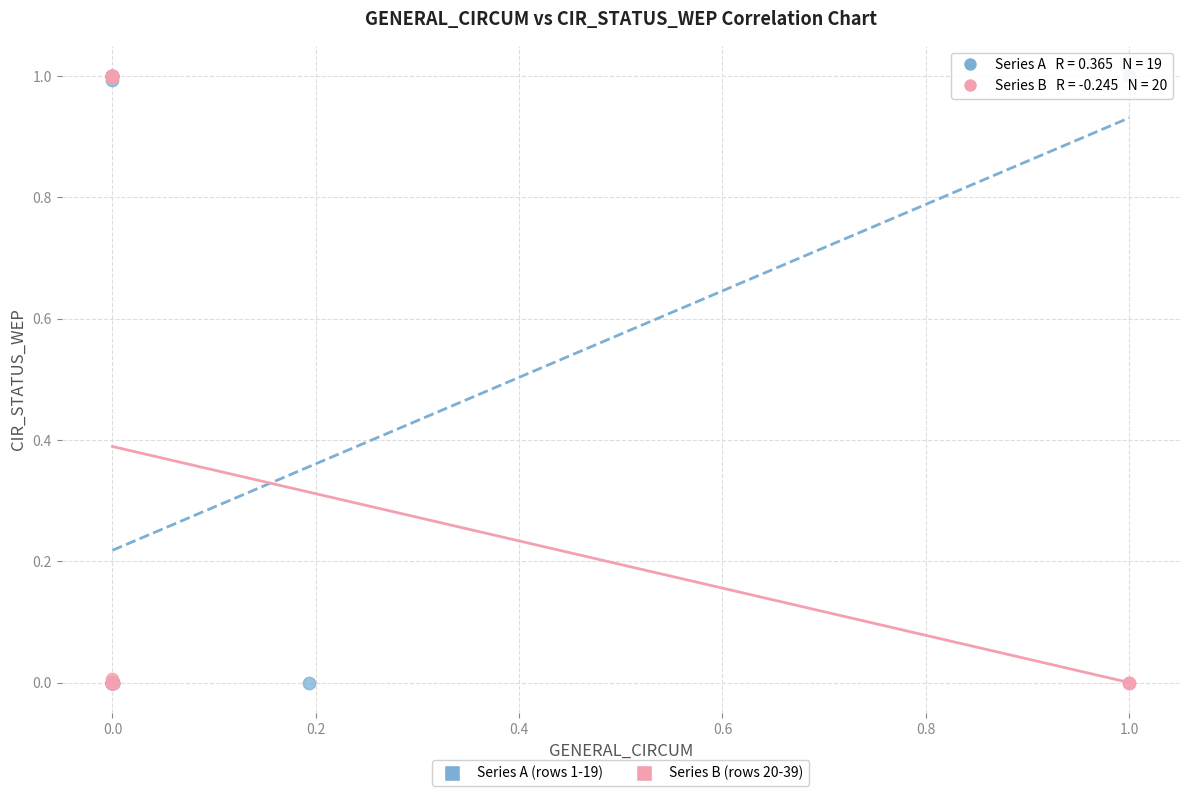

Which series has the widest spread of Y values?

Series B (rows 20-39)